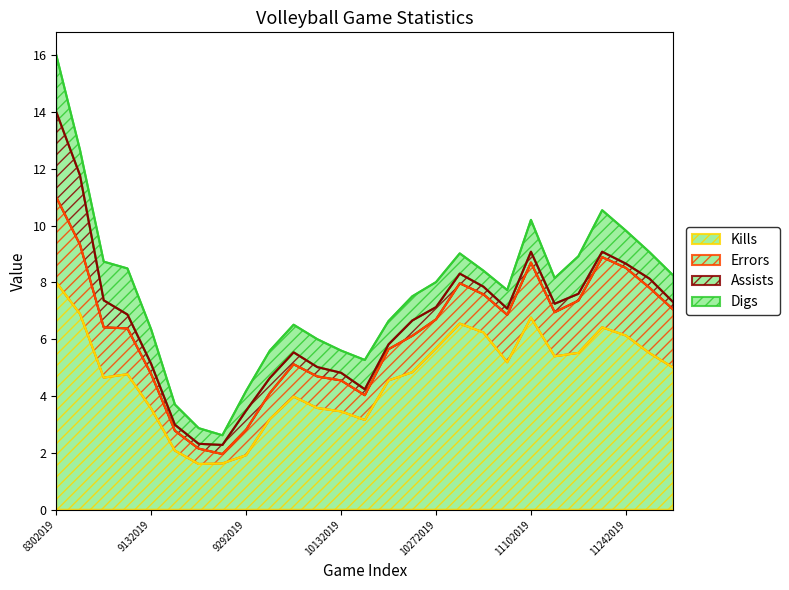

Reading left to right, list all the values displayed in this chart.

Kills: 8302019=8.0	8312019=6.9	9062019=4.7	9072019=4.8	9132019=3.6	9142019=2.1	9192019=1.6	9262019=1.6	9292019=1.9	10042019=3.2	10062019=4.0	10112019=3.6	10132019=3.5	10182019=3.2	10202019=4.5	10252019=4.8	10272019=5.7	11012019=6.5	11032019=6.2	11072019=5.2	11102019=6.8	11152019=5.4	11172019=5.5	11212019=6.4	11242019=6.1	11272019=5.5	11302019=5.0
Errors: 8302019=3.0	8312019=2.4	9062019=1.8	9072019=1.6	9132019=1.2	9142019=0.7	9192019=0.5	9262019=0.3	9292019=0.9	10042019=0.9	10062019=1.1	10112019=1.1	10132019=1.1	10182019=0.9	10202019=1.1	10252019=1.3	10272019=1.0	11012019=1.4	11032019=1.3	11072019=1.7	11102019=1.9	11152019=1.6	11172019=1.8	11212019=2.5	11242019=2.4	11272019=2.3	11302019=2.0
Assists: 8302019=3.0	8312019=2.4	9062019=0.9	9072019=0.5	9132019=0.4	9142019=0.2	9192019=0.2	9262019=0.3	9292019=0.7	10042019=0.5	10062019=0.4	10112019=0.3	10132019=0.3	10182019=0.2	10202019=0.2	10252019=0.5	10272019=0.4	11012019=0.3	11032019=0.3	11072019=0.2	11102019=0.4	11152019=0.3	11172019=0.2	11212019=0.2	11242019=0.1	11272019=0.3	11302019=0.3
Digs: 8302019=2.0	8312019=0.9	9062019=1.4	9072019=1.6	9132019=1.2	9142019=0.7	9192019=0.6	9262019=0.3	9292019=0.7	10042019=1.0	10062019=1.0	10112019=1.0	10132019=0.8	10182019=1.0	10202019=0.8	10252019=0.8	10272019=0.9	11012019=0.7	11032019=0.6	11072019=0.7	11102019=1.1	11152019=0.9	11172019=1.3	11212019=1.5	11242019=1.2	11272019=0.9	11302019=0.9